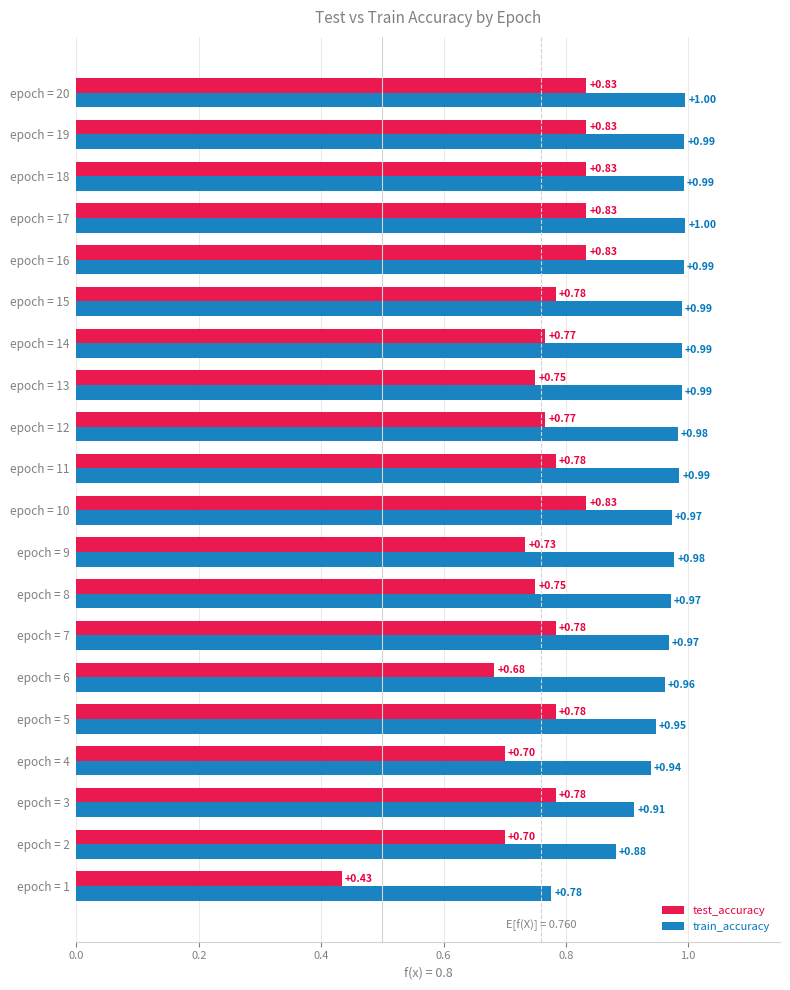

Rank the series at epoch = 8 from lowest to highest value.

test_accuracy, train_accuracy